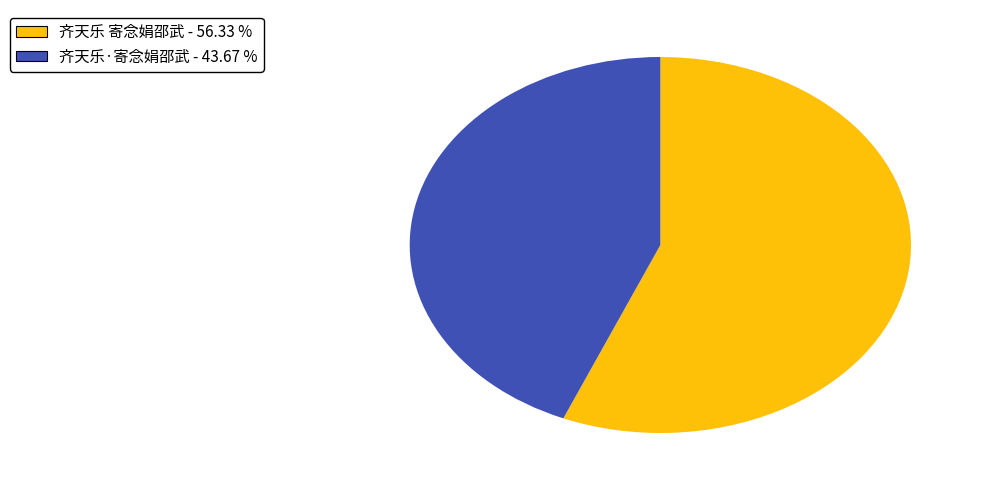

How many slices are in this pie chart?

2